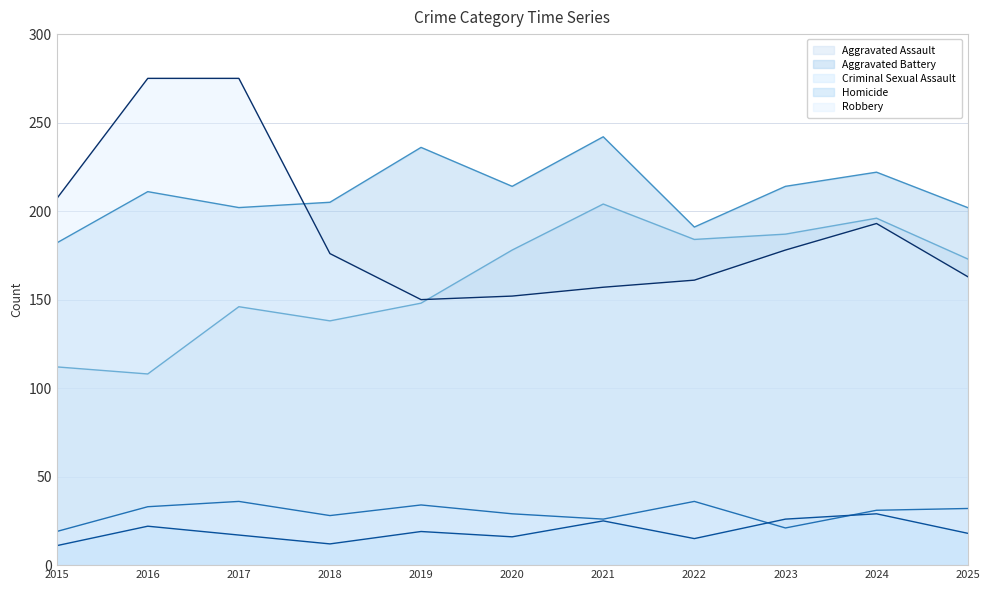

Where is the first local maximum for Robbery?

2024